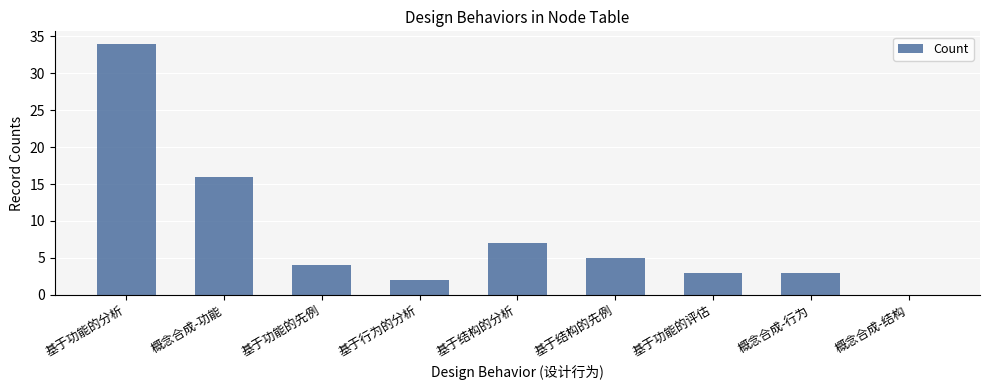

What is the sum of the values at 基于功能的分析 and 概念合成-行为?

37